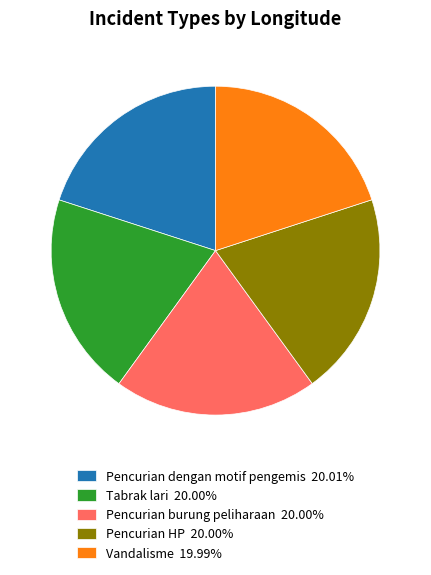

True or false: Pencurian HP accounts for 20% of the total.

True